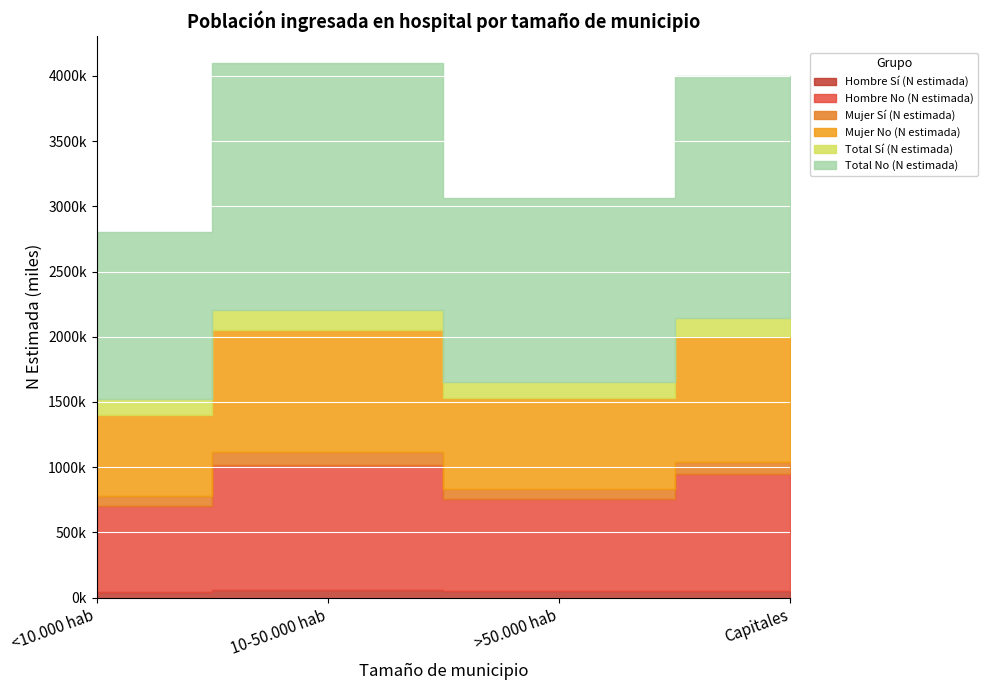

What is the total value across all series at >50.000 hab?

3065500